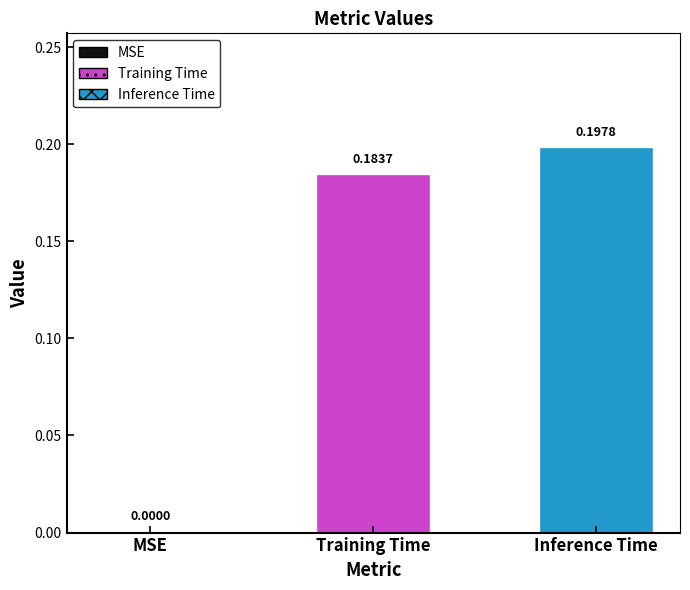

How many values are between 0 and 1?

3